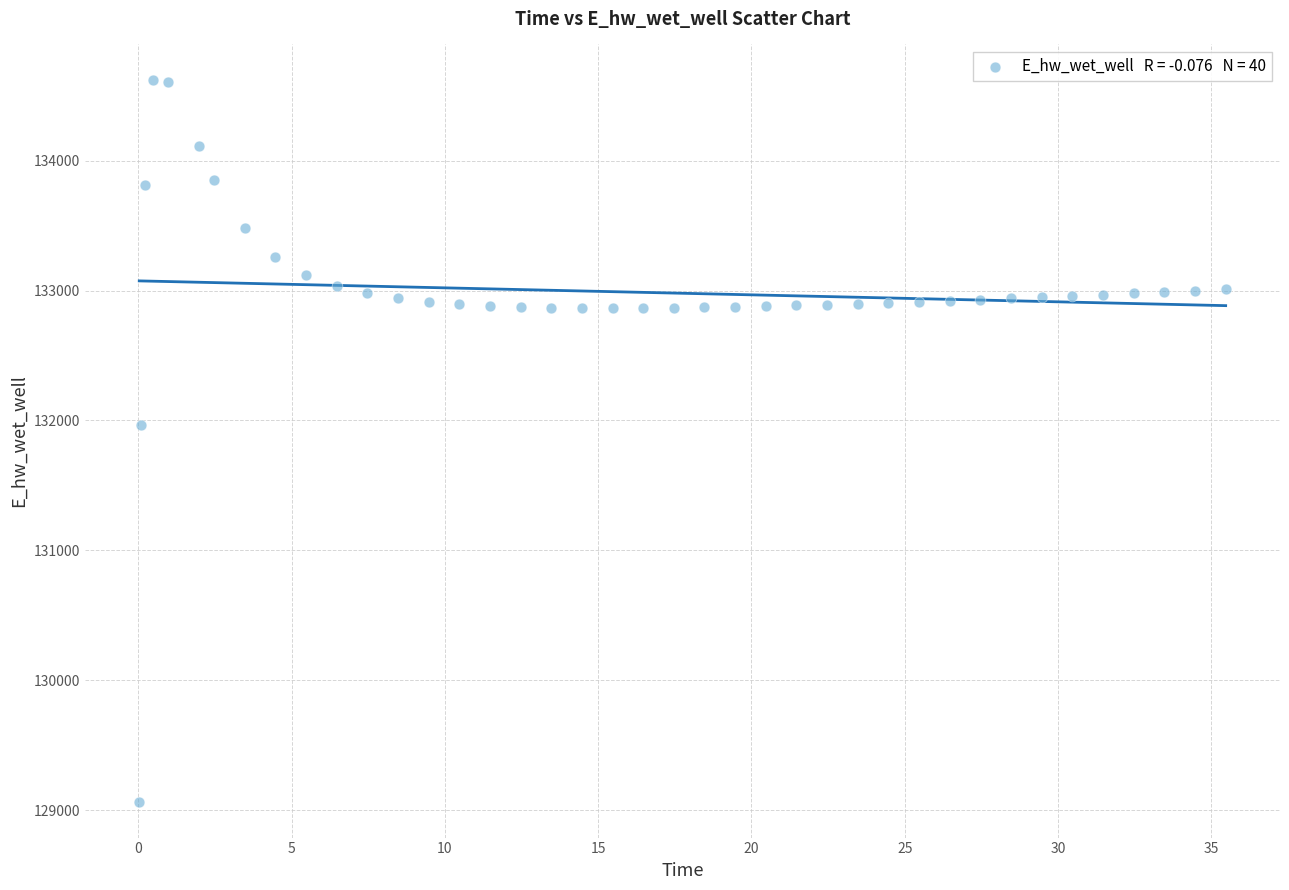

What is the range of X values (max minus min)?

35.4